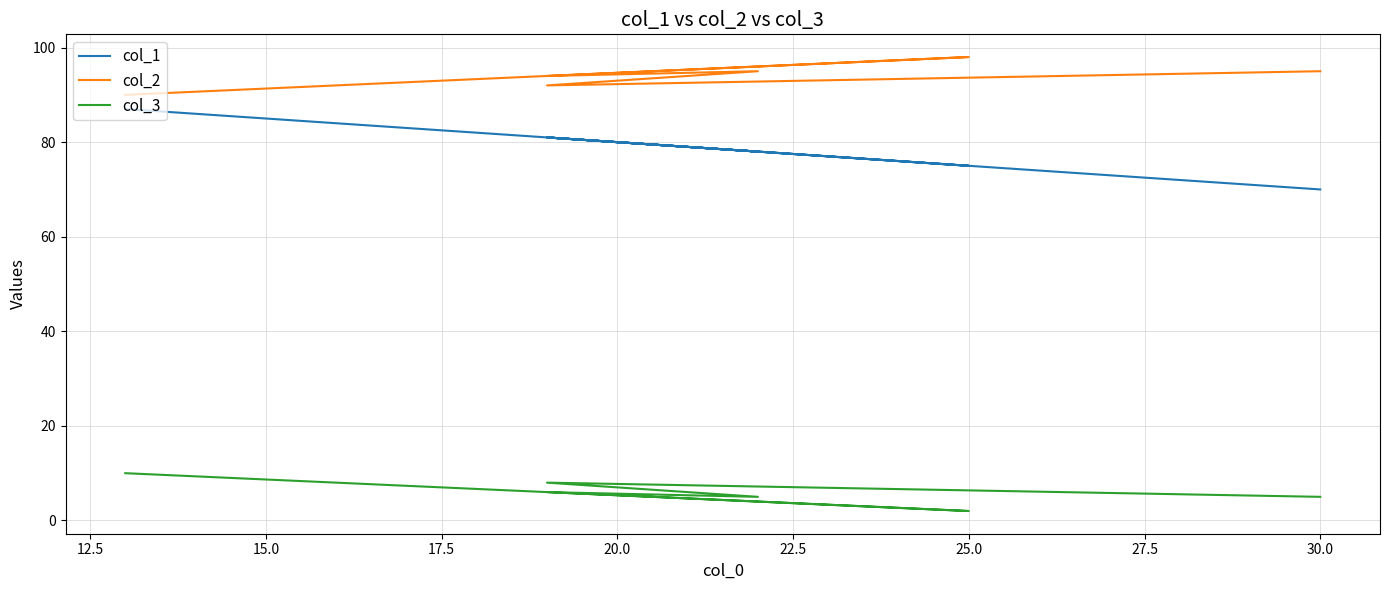

True or false: col_1 and col_3 cross at least once.

False